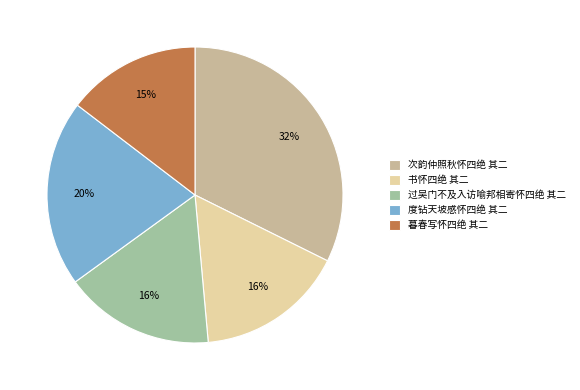

Combined, do 度钻天坡感怀四绝 其二 and 书怀四绝 其二 account for over 50%?

No